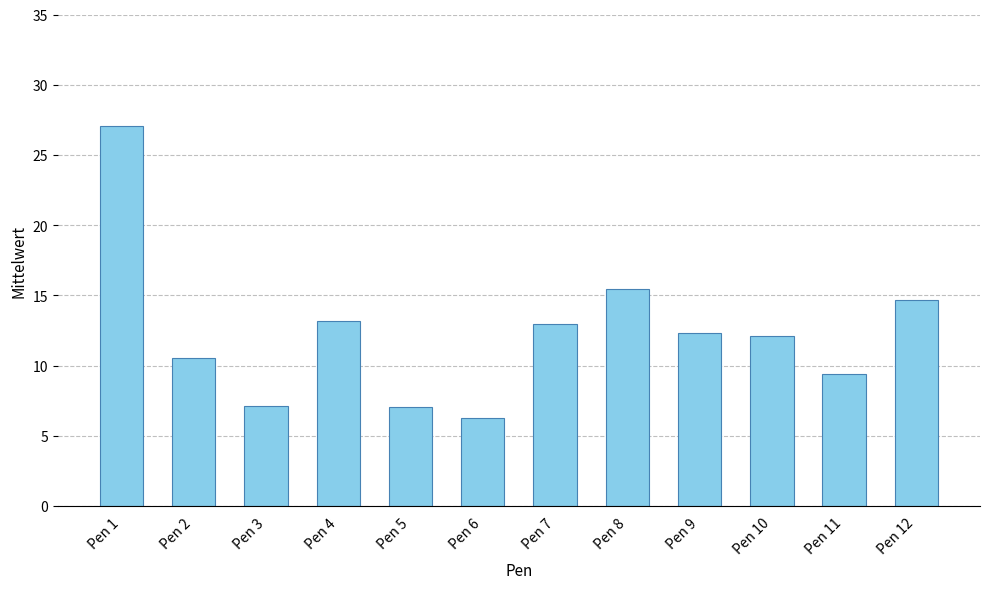

What is the value of the 11th bar from the left?

9.4